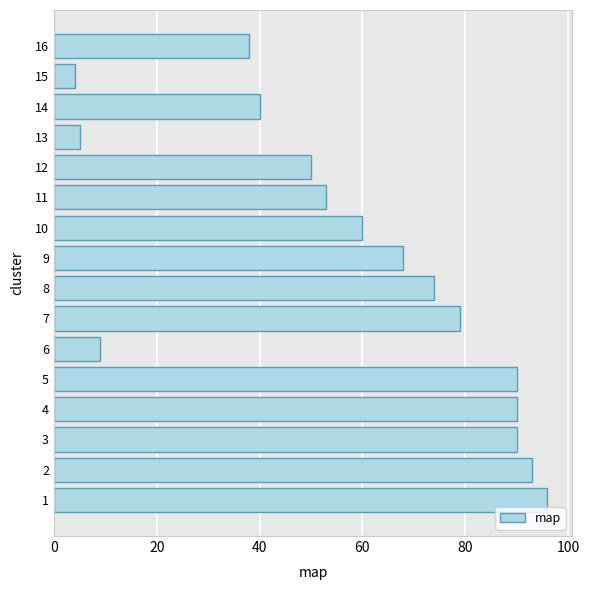

How many series are shown in this chart?

1